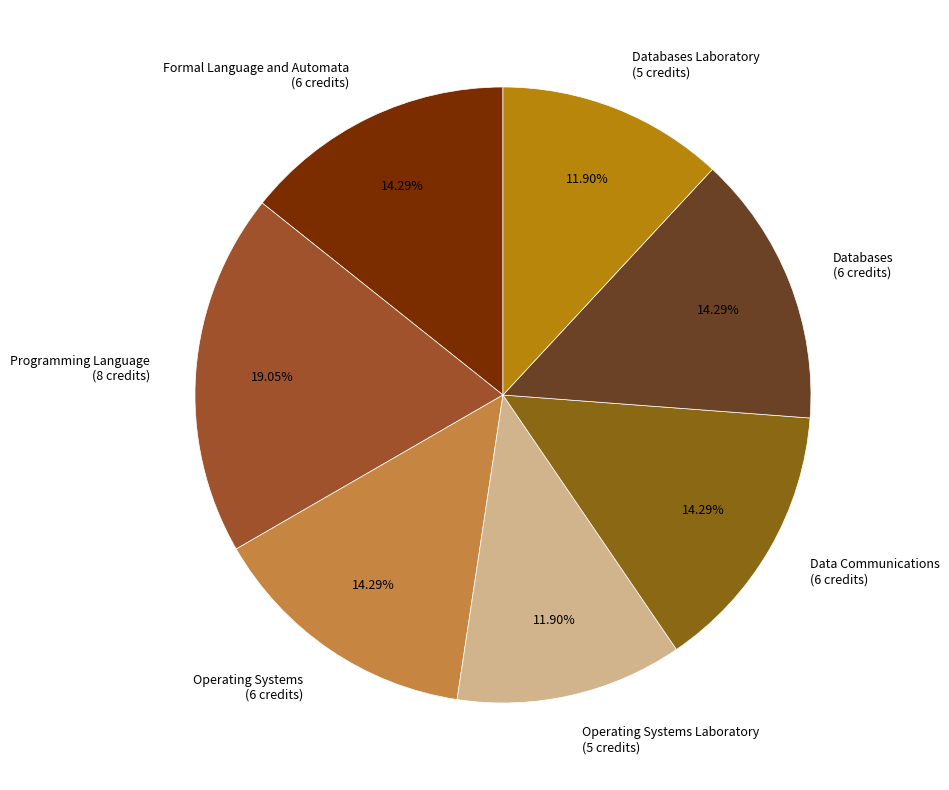

Approximately how many times larger is the value at Operating Systems Laboratory (5 credits) compared to Operating Systems (6 credits)?

0.8